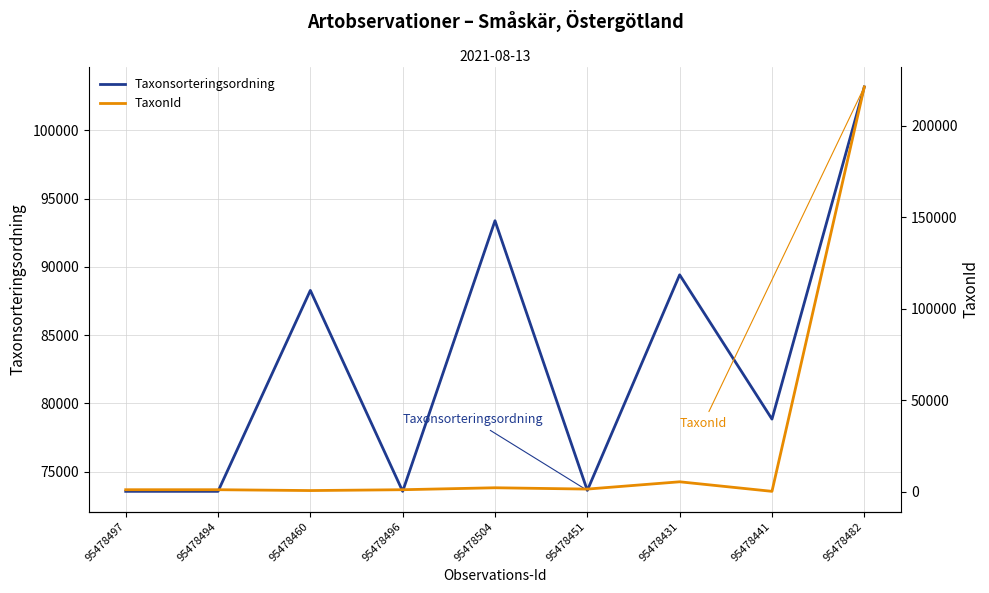

What are all the series names shown in the legend?

Taxonsorteringsordning, TaxonId